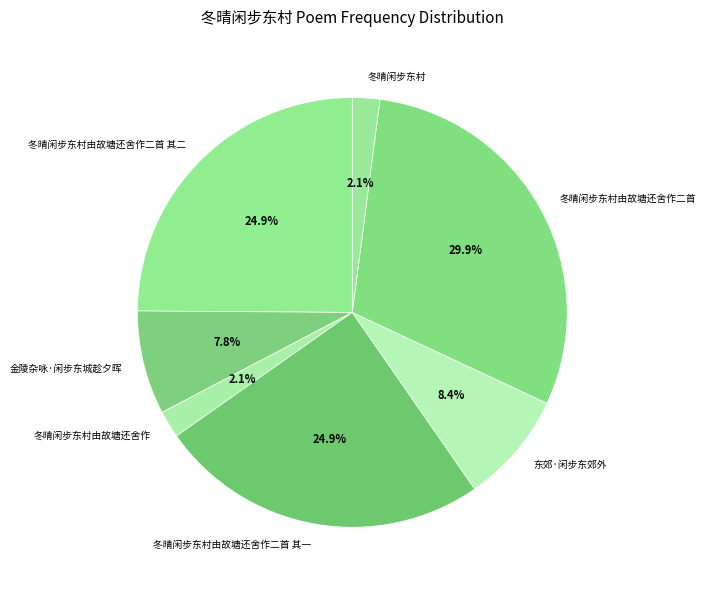

What portion of the pie excludes 金陵杂咏·闲步东城趁夕晖?

92.2%